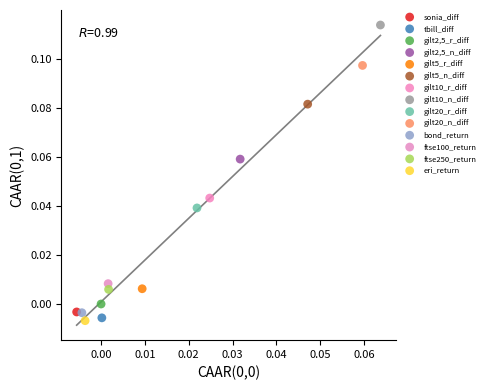

Which series reaches the maximum Y coordinate?

gilt10_n_diff